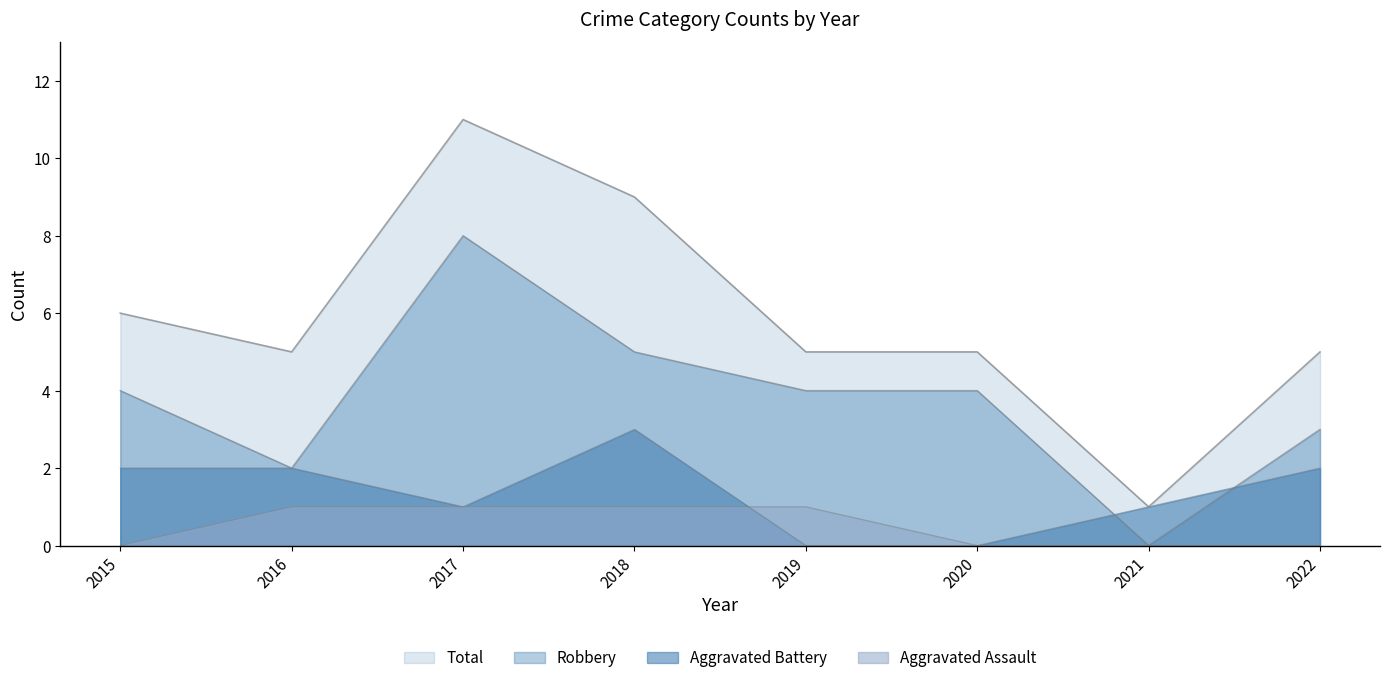

Is the value of Aggravated Battery at 2022 greater than the value of Total at 2022?

No